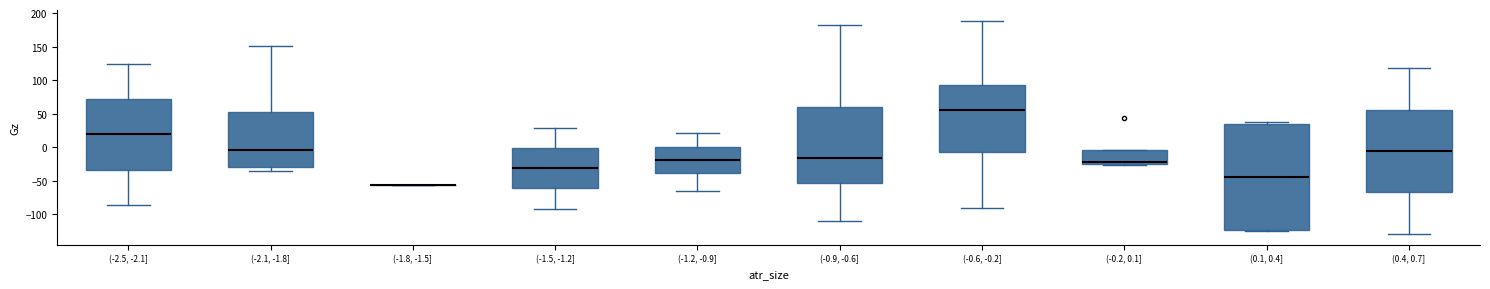

Where does the median line of the box for (-1.2, -0.9] sit on the y-axis? The values are not printed on the chart, so give them approximately, as read against the axis.

-20